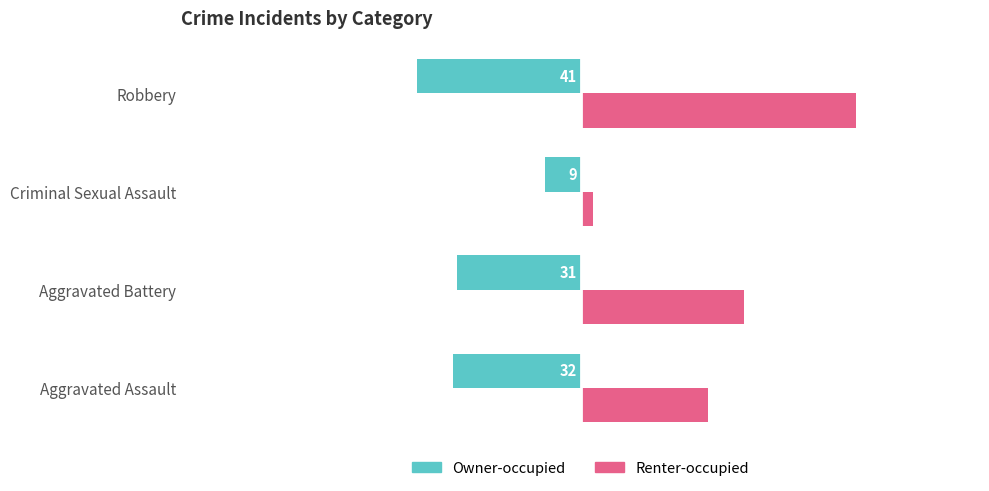

What is the lowest value of the Owner-occupied series?

-41